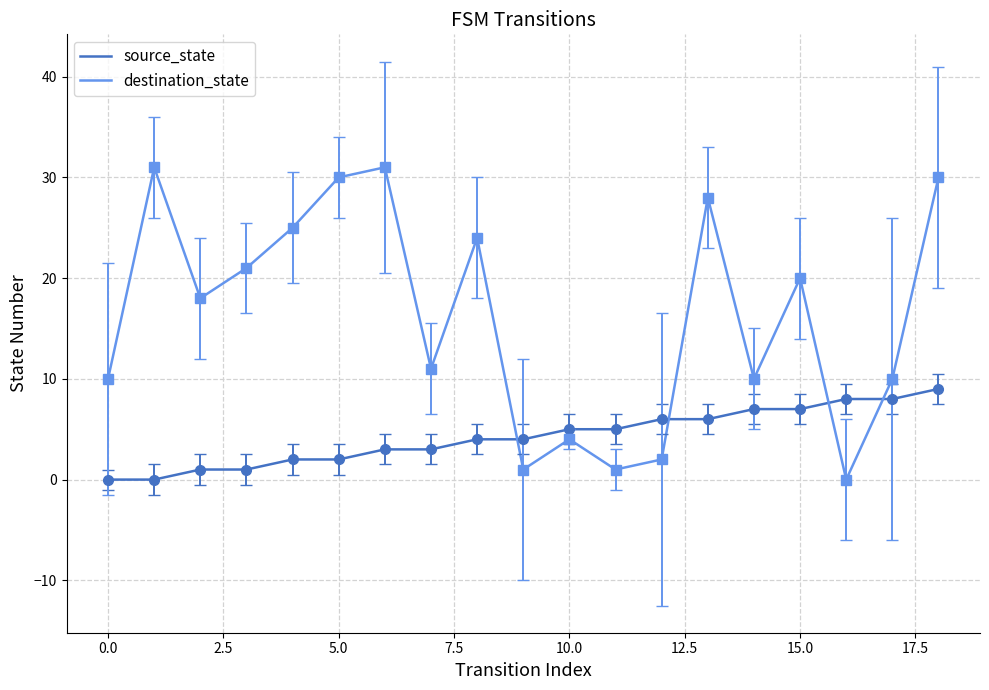

Which series has the largest total across all categories?

destination_state